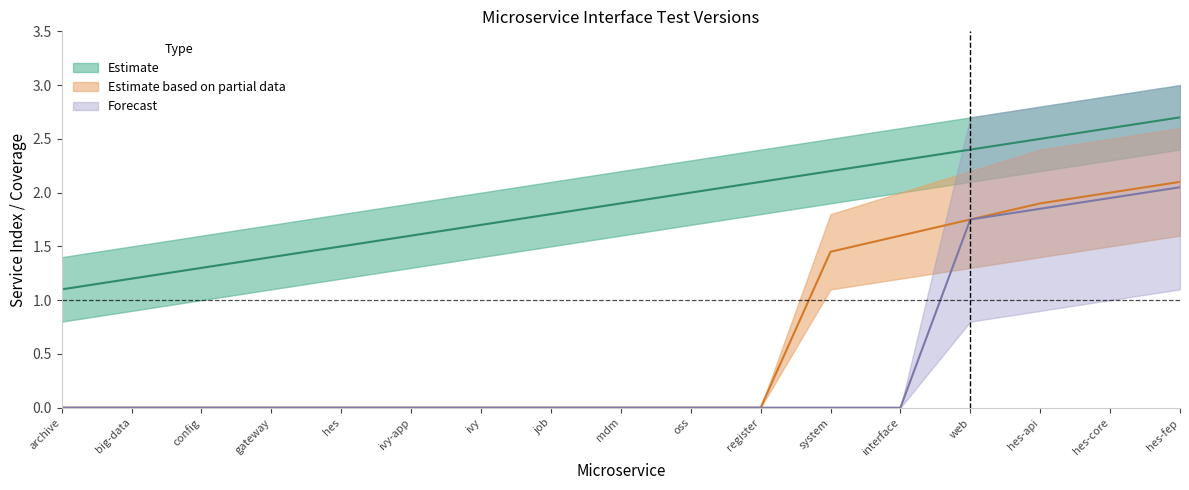

What is the value of the 13th point from the left?

2.3